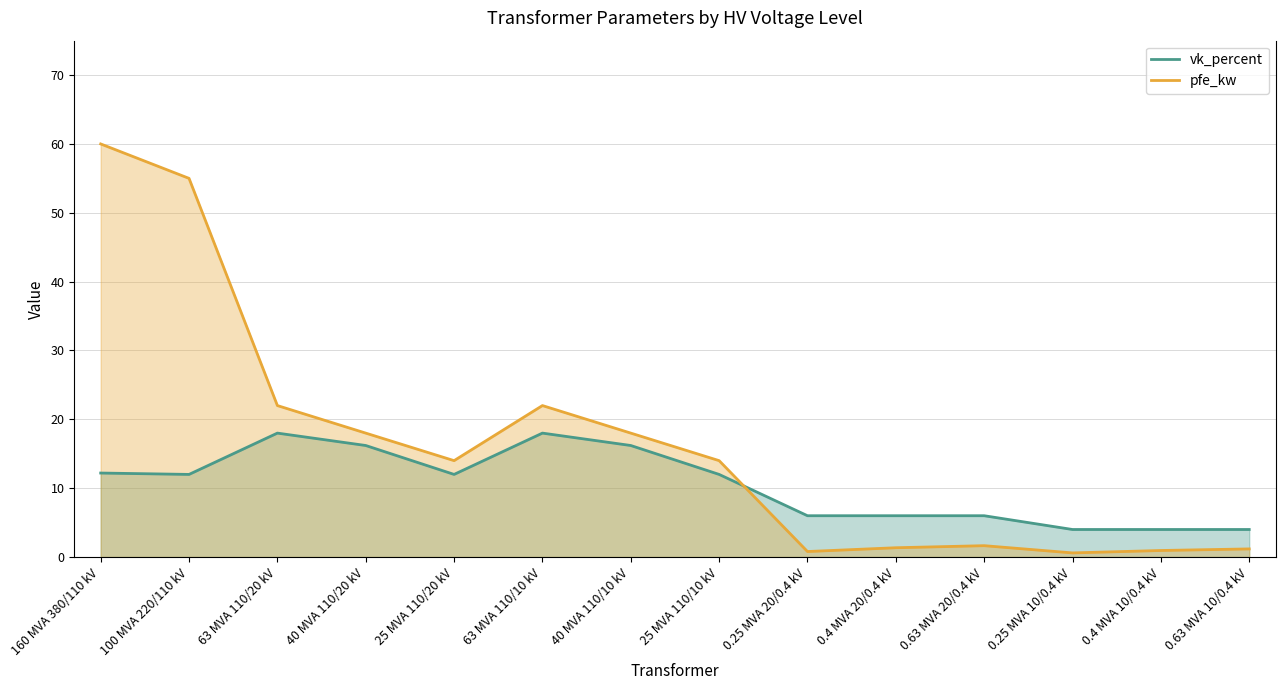

What is the sum of the pfe_kw values at 0.63 MVA 10/0.4 kV and 0.25 MVA 20/0.4 kV?

2.0